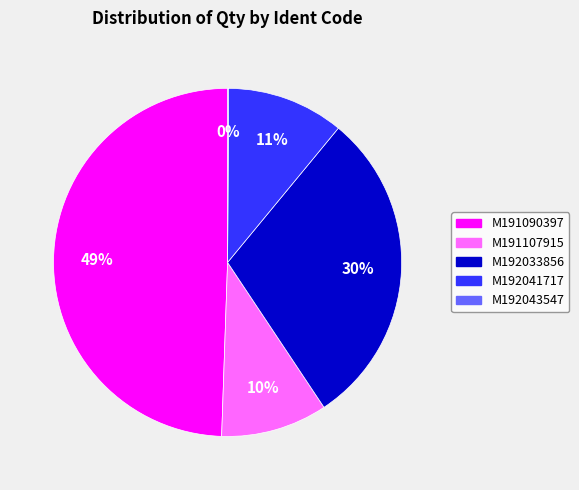

The M192041717 slice represents 1% of the pie. True or false?

False